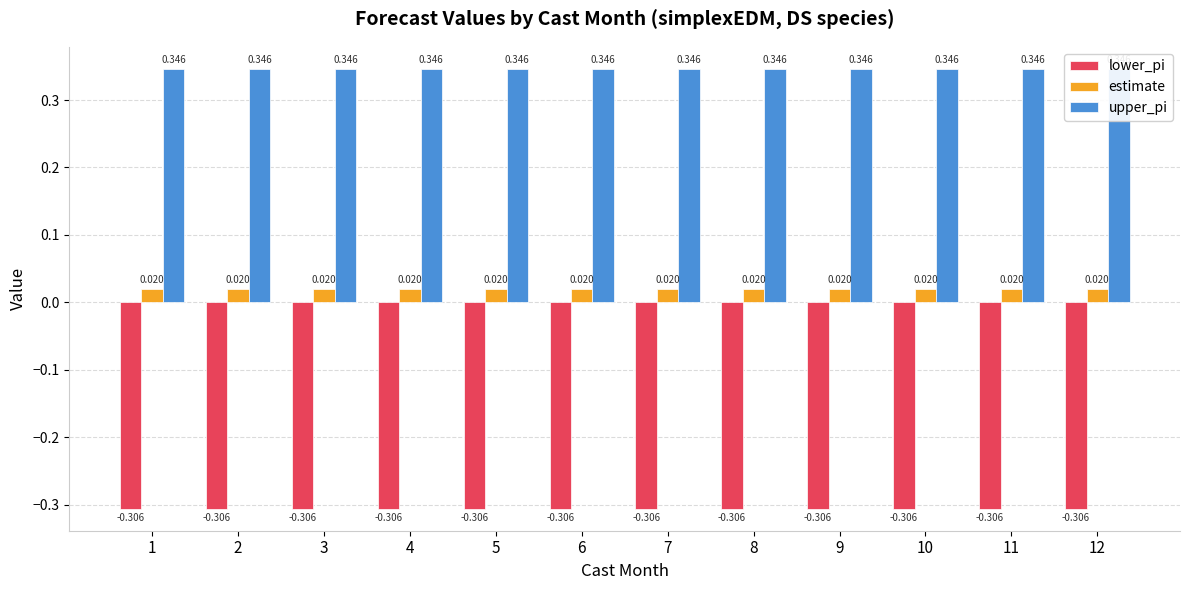

Are the bars grouped side by side (vs. stacked)?

Yes